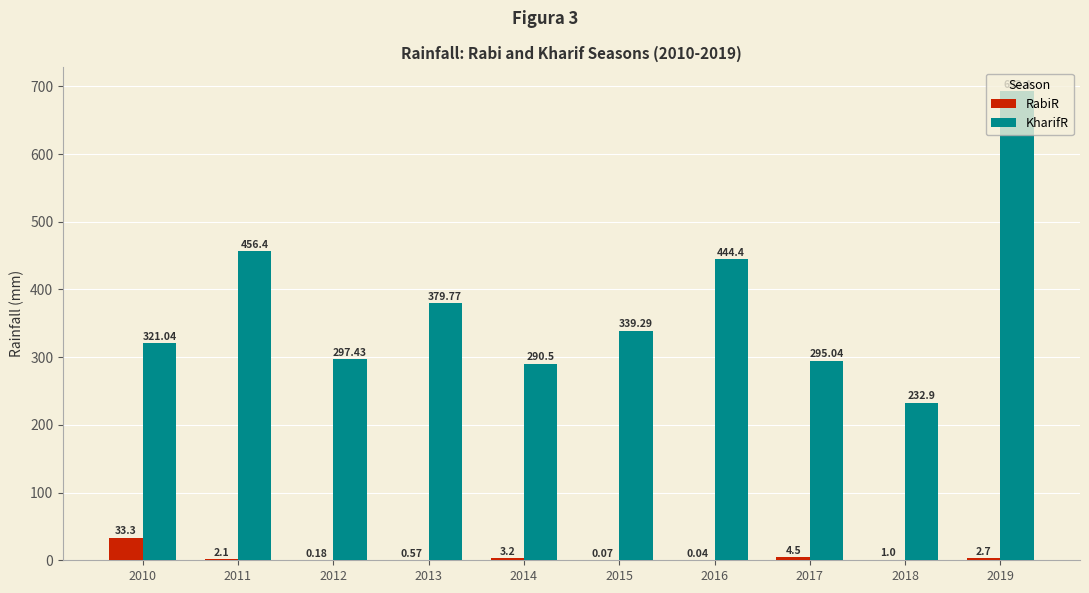

Which series has the largest total across all categories?

KharifR